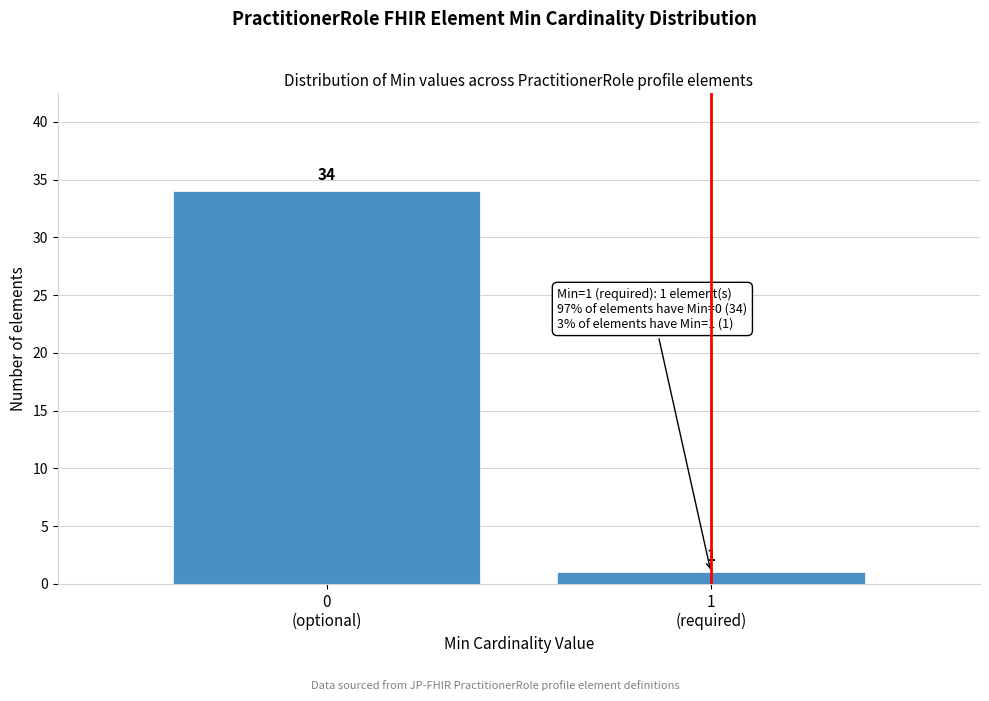

Reading left to right, what are all the values shown in this chart?

34	1